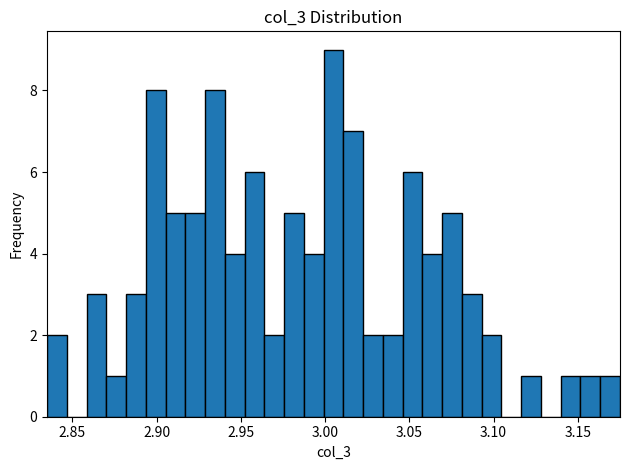

Around what value on the x-axis is the tallest bar? Give the approximate position of its centre, as read against the axis.

3.005